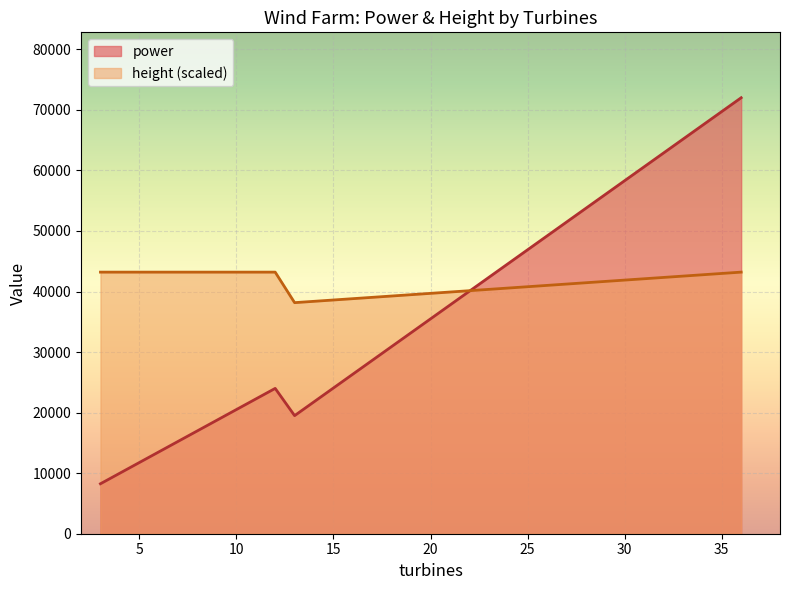

True or false: power and height (scaled) cross at least once.

True